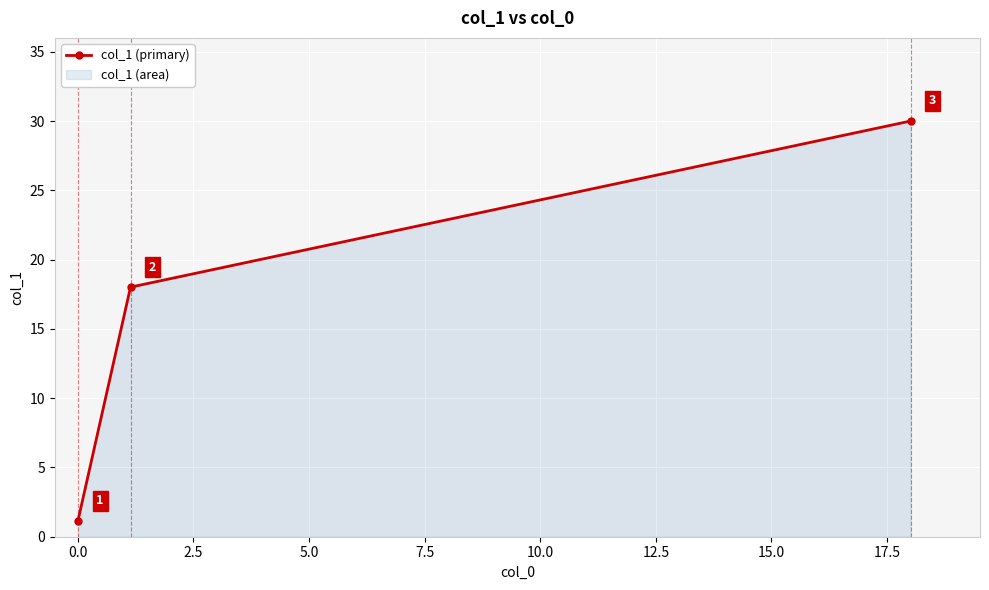

What is the greatest value displayed?

30.0